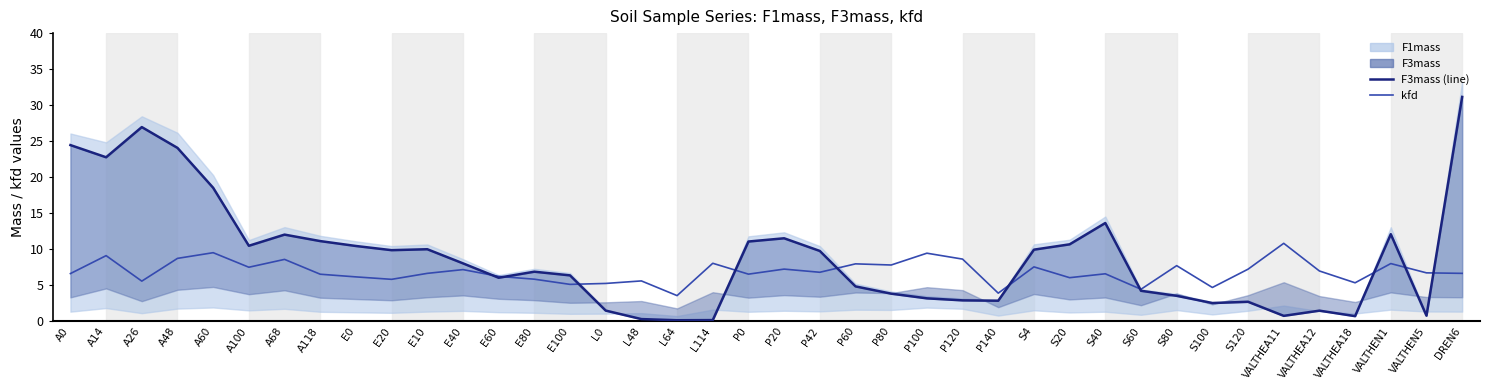

What is the spread (max minus min) of values at A14?

13.7